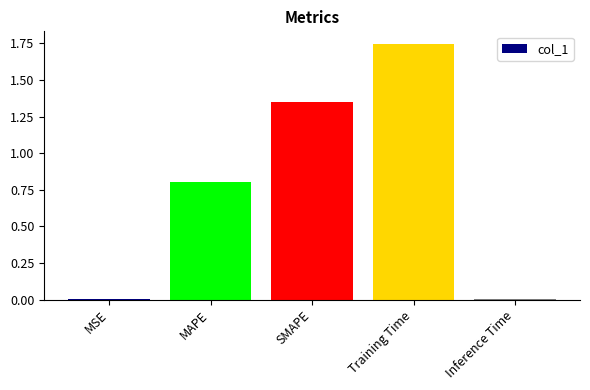

Is it true that the value at SMAPE is 1.8?

False